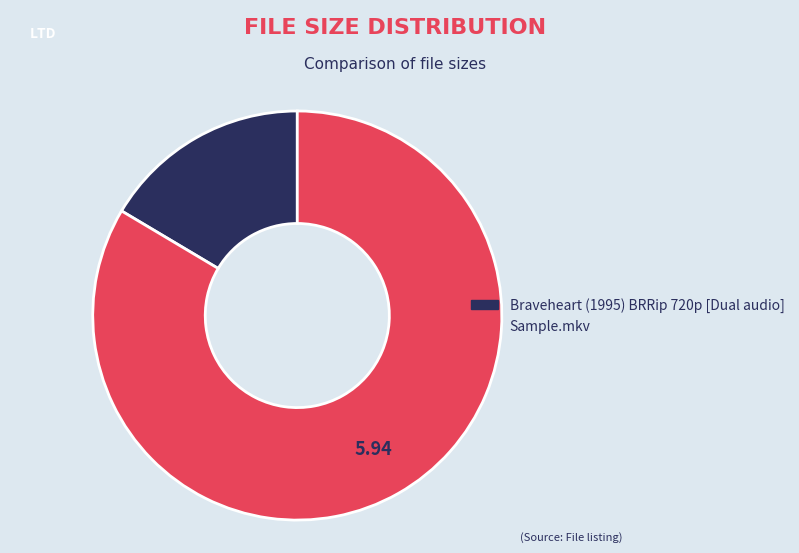

Which has a higher value, Braveheart (1995) BRRip 720p [Dual audio] or Sample.mkv?

Sample.mkv